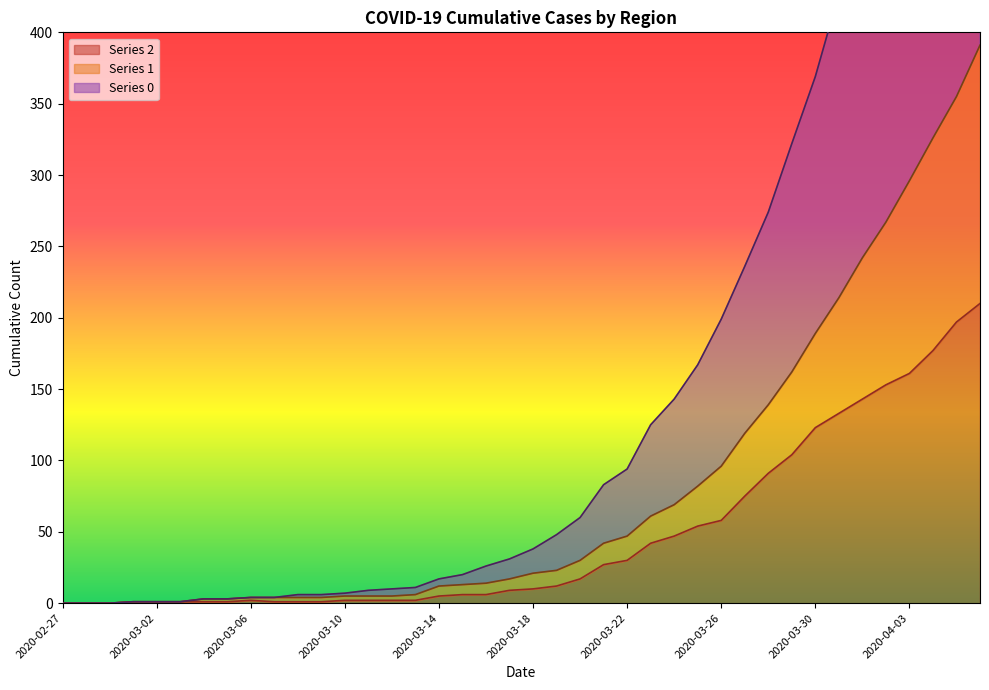

How many lines are shown in the chart?

3